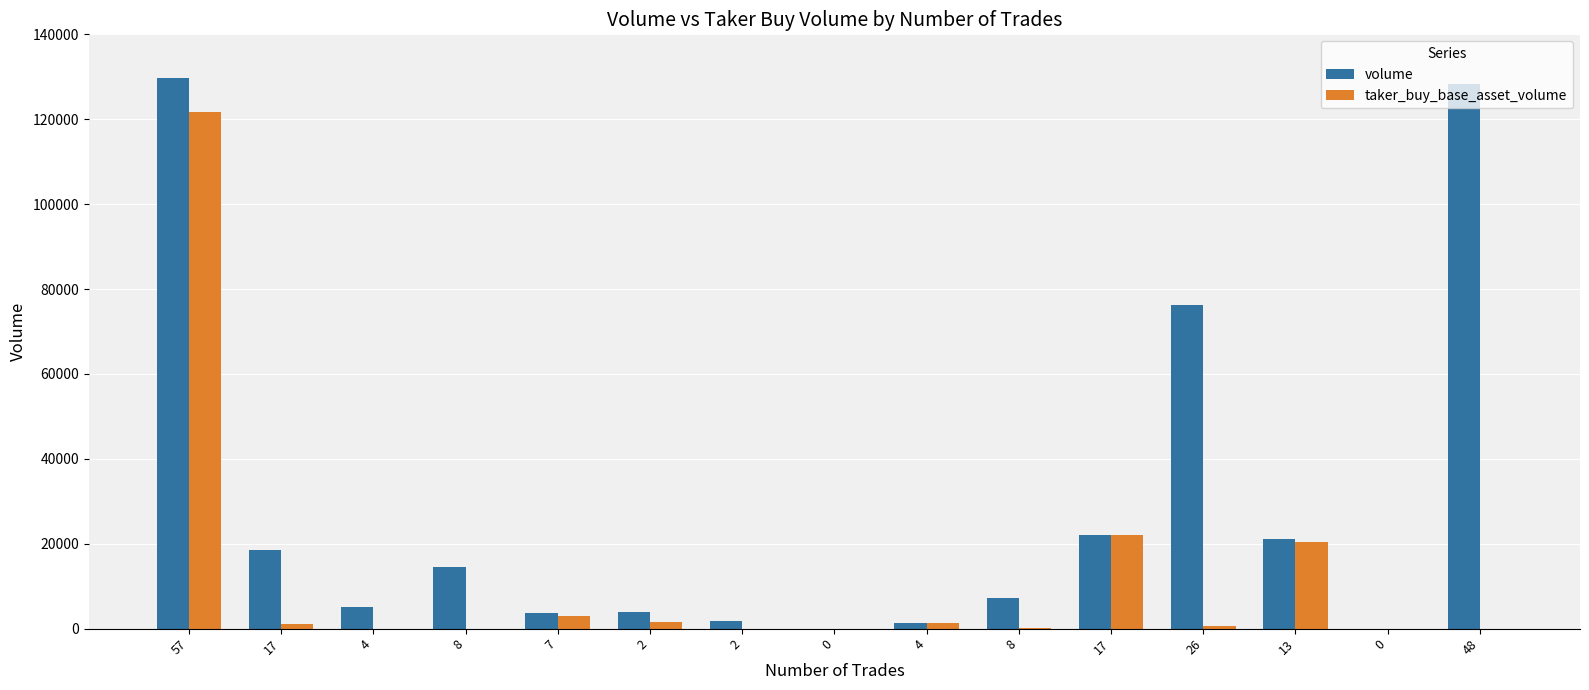

At which label is volume closest to 64861?

26